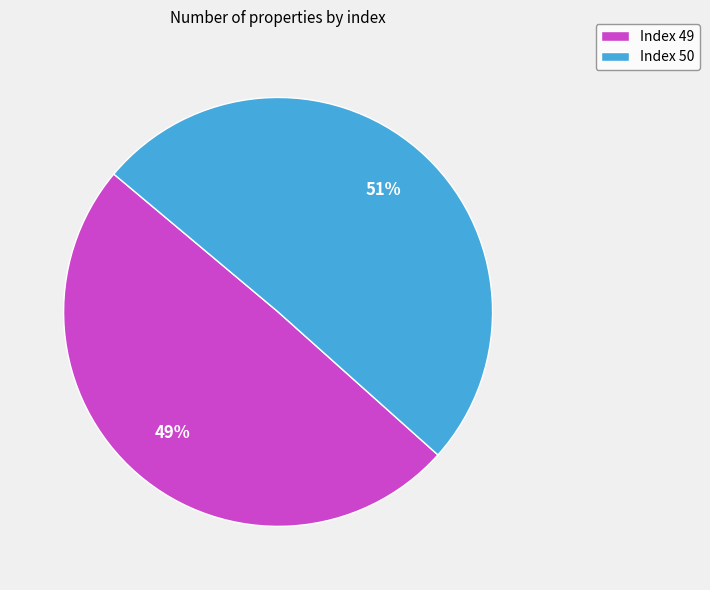

Between Index 49 and Index 50, which is larger?

Index 50